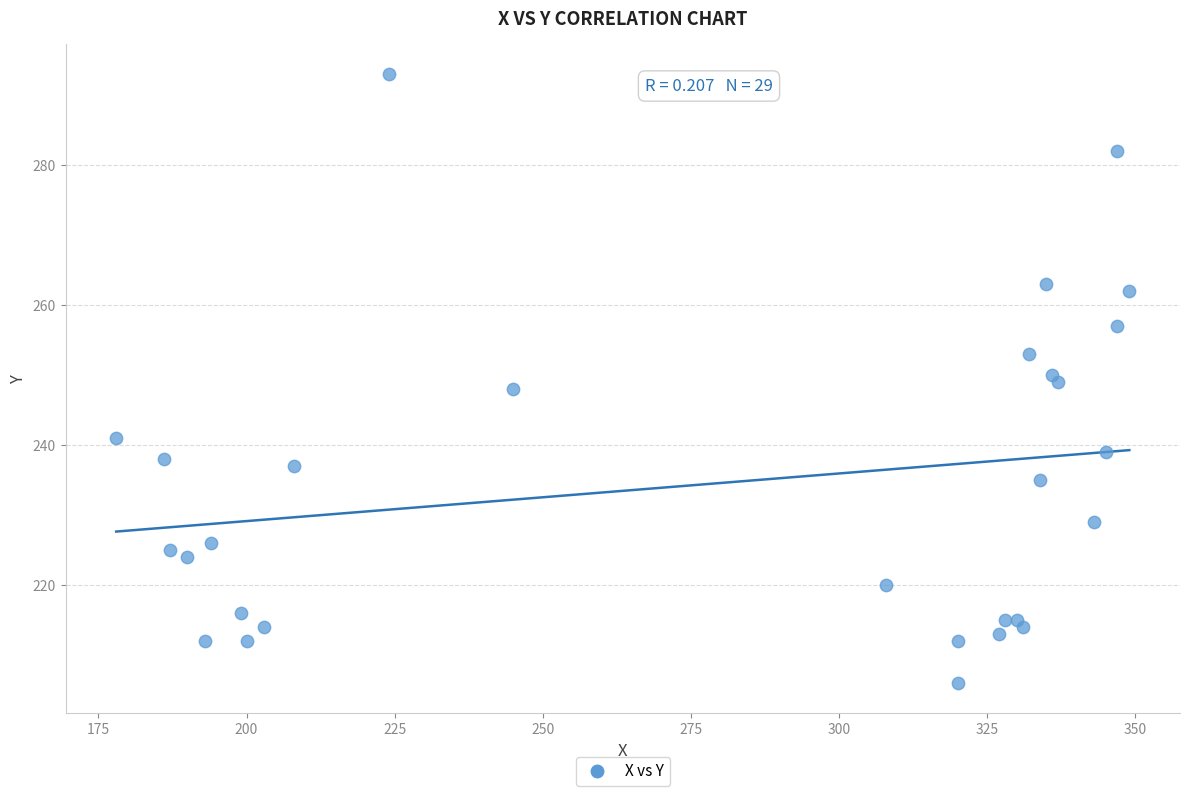

What is the range of Y values (max minus min)?

87